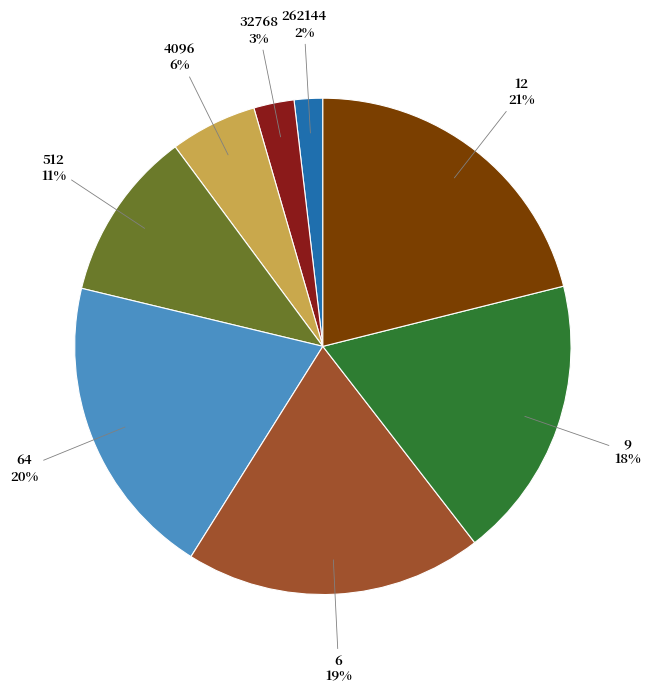

How many segments does this pie chart have?

8